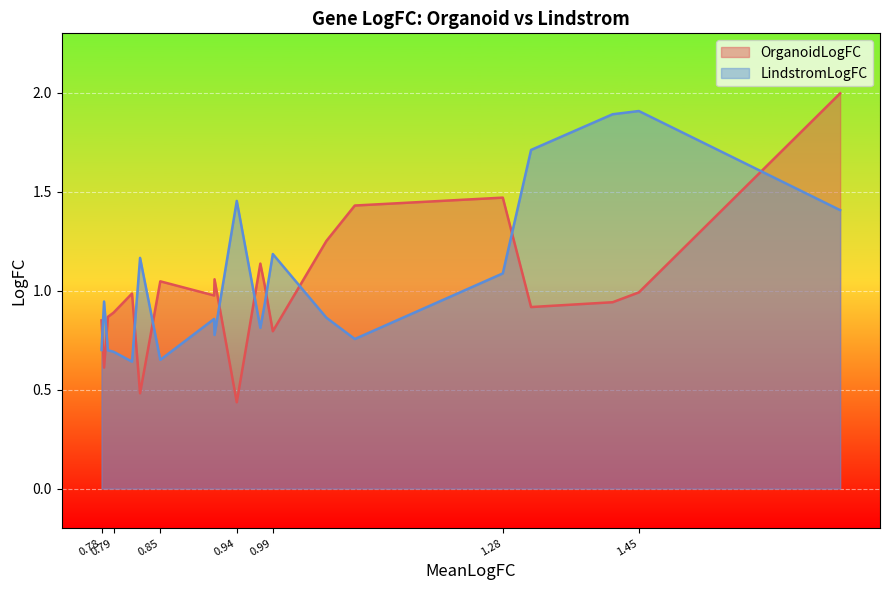

Which series has the widest spread of values?

OrganoidLogFC